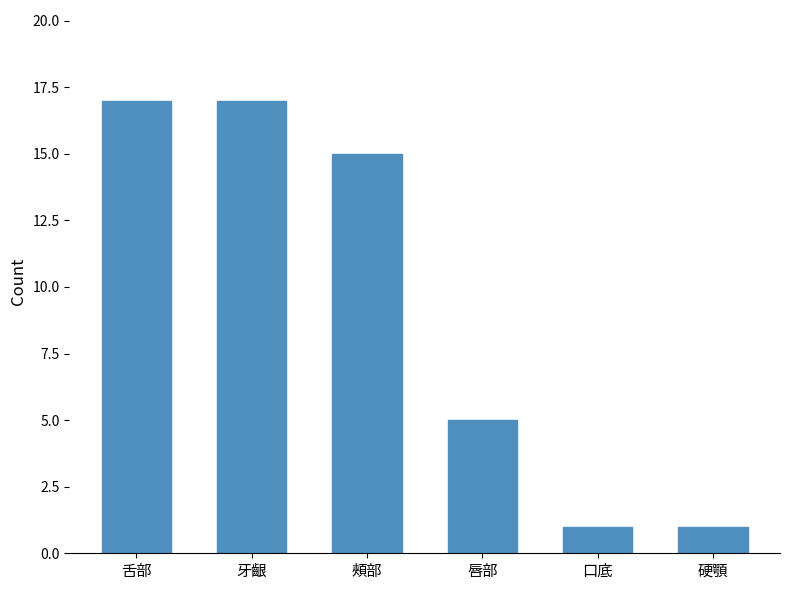

True or false: the data shows 17 at 牙齦.

True